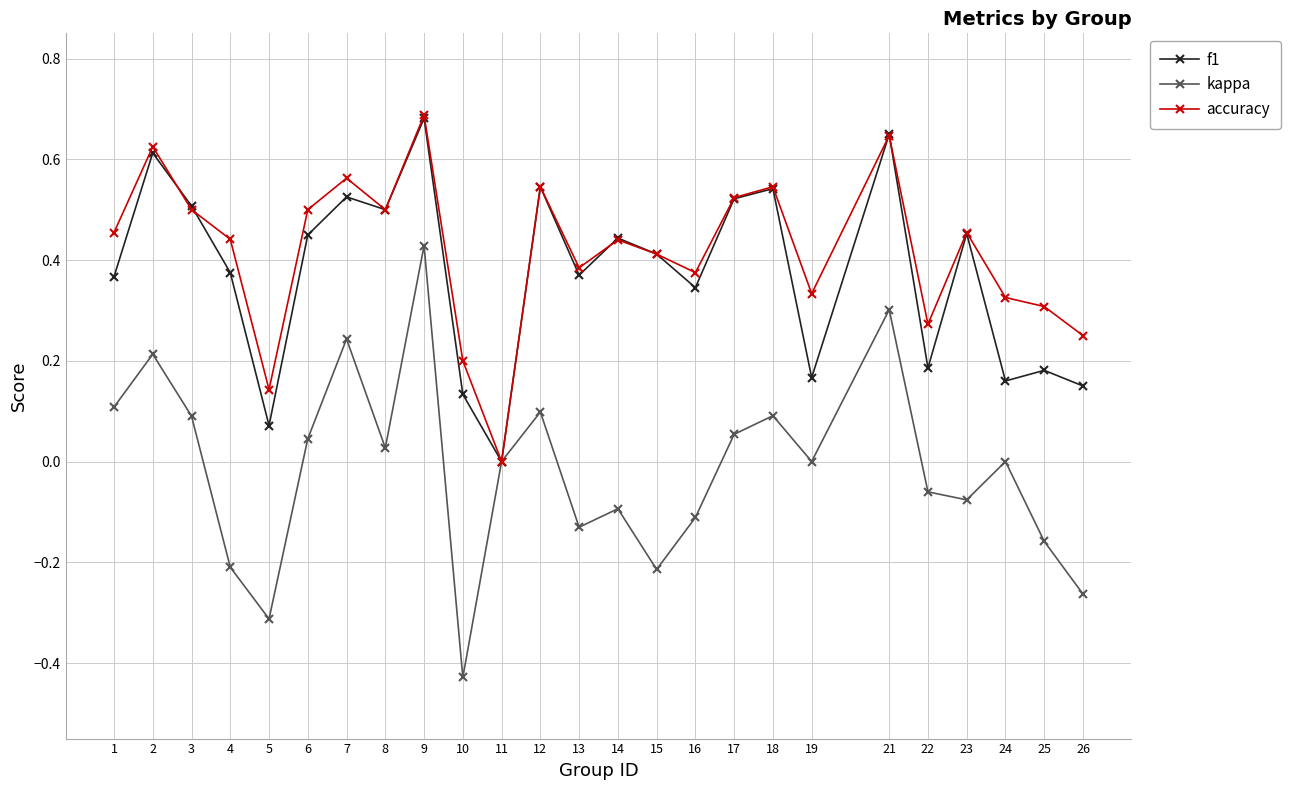

At which category does f1 reach its first local valley?

5